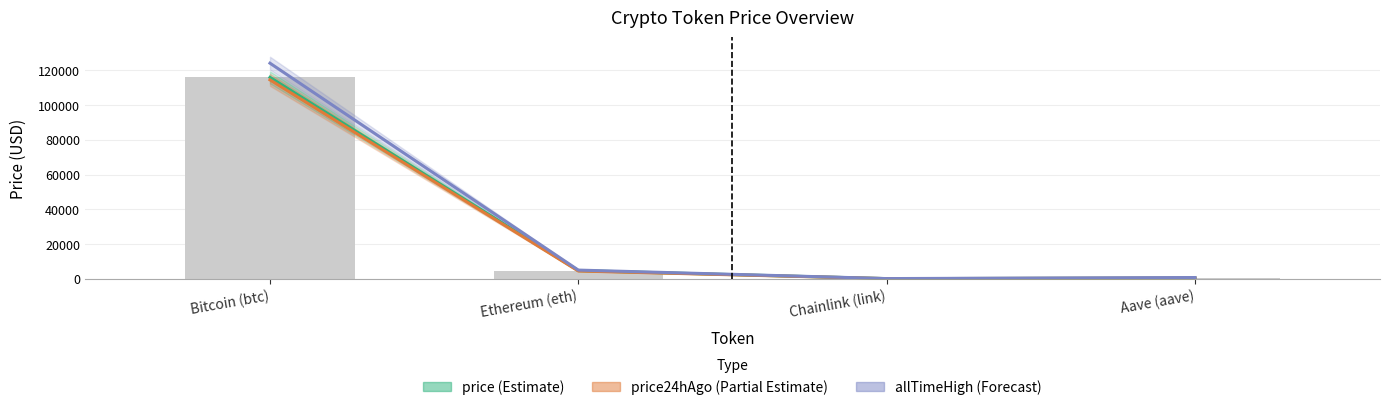

How many series are shown in this chart?

3